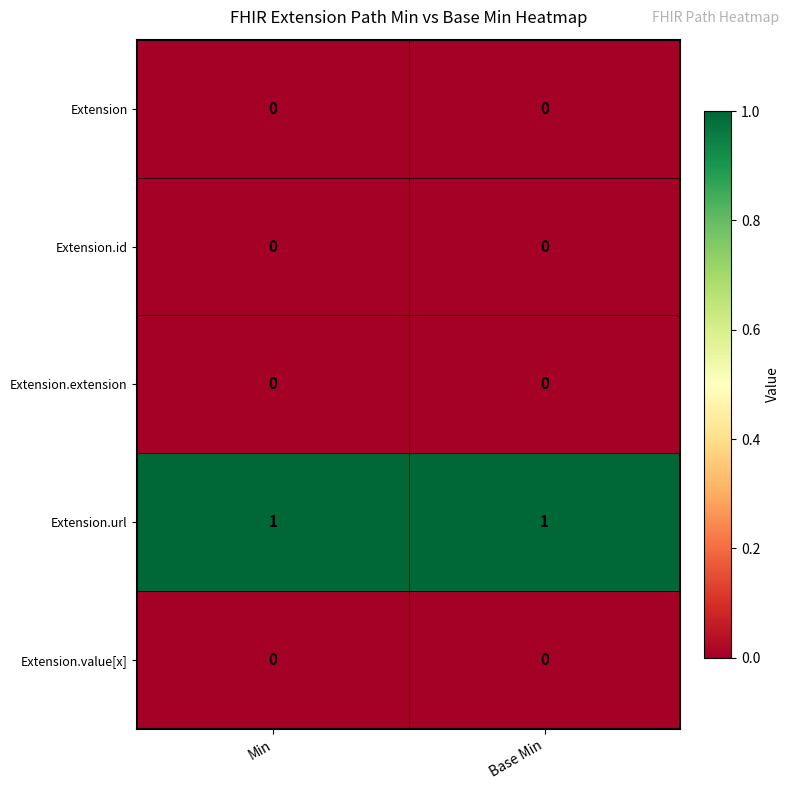

What is the spread (max minus min) of values at Base Min?

1